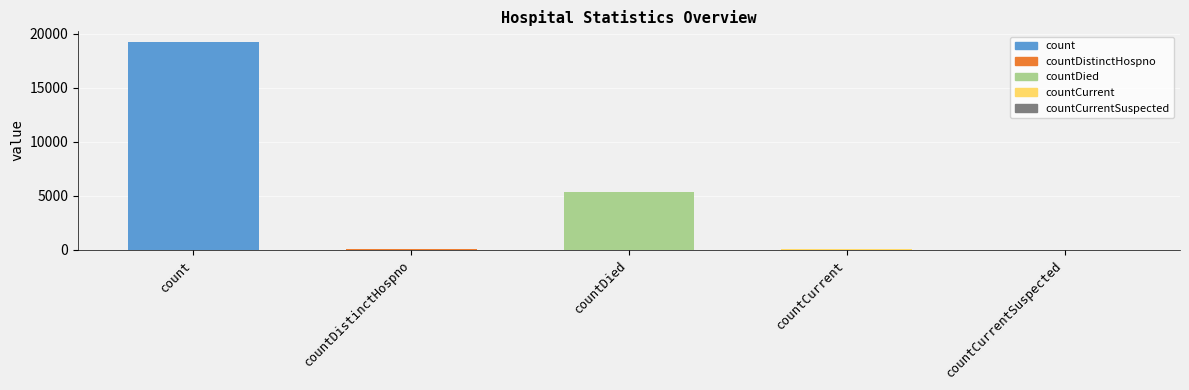

Rank the categories by value from lowest to highest.

countCurrentSuspected, countDistinctHospno, countCurrent, countDied, count